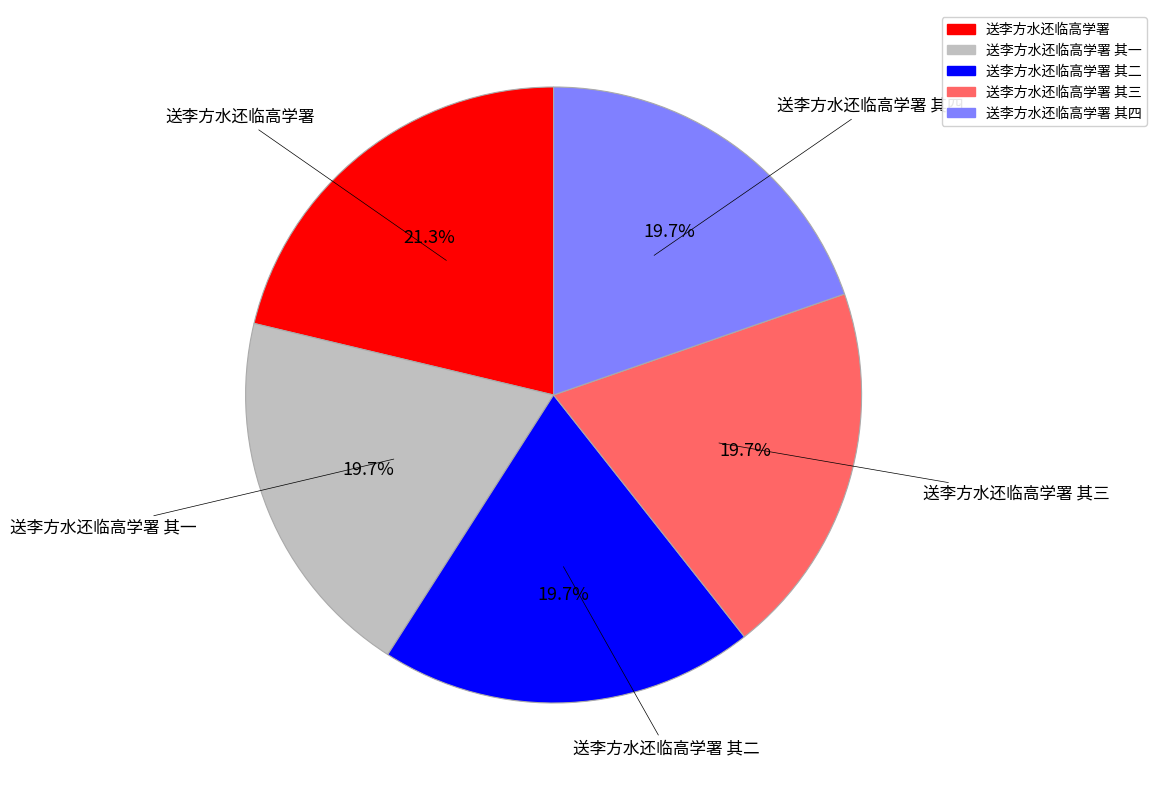

How many segments does this pie chart have?

5